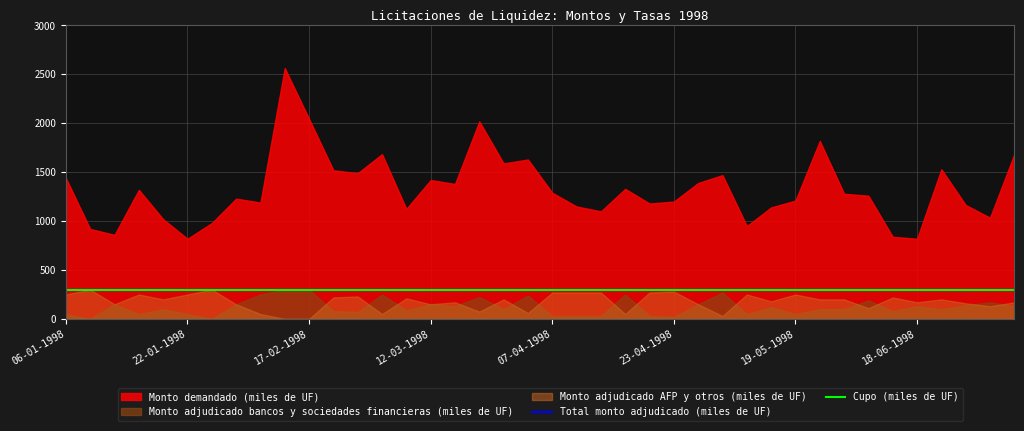

What is the difference between the highest and lowest values at 09-04-1998?

1120